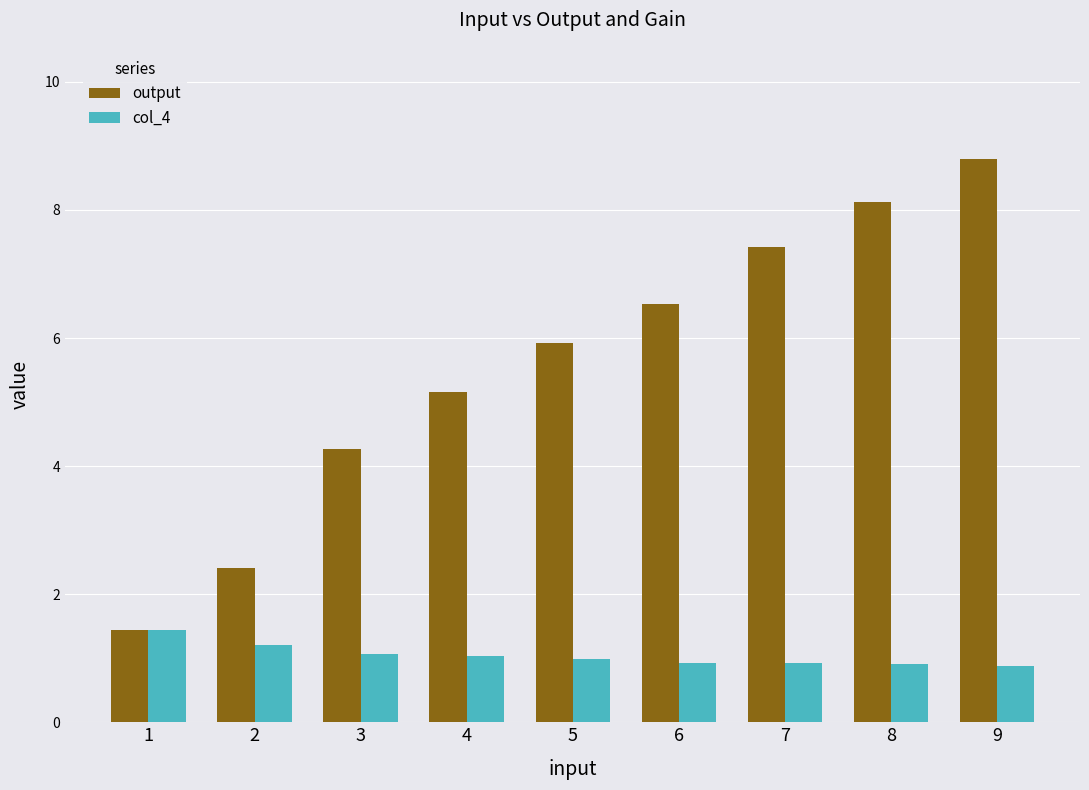

What is the difference between the maximum and minimum values in the output series?

7.4